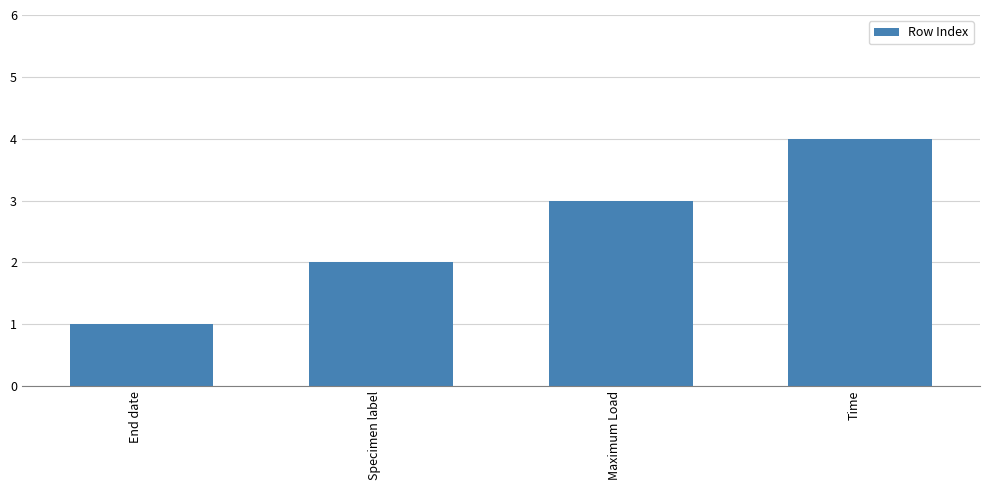

What is the label of the 2nd bar from the right?

Maximum Load